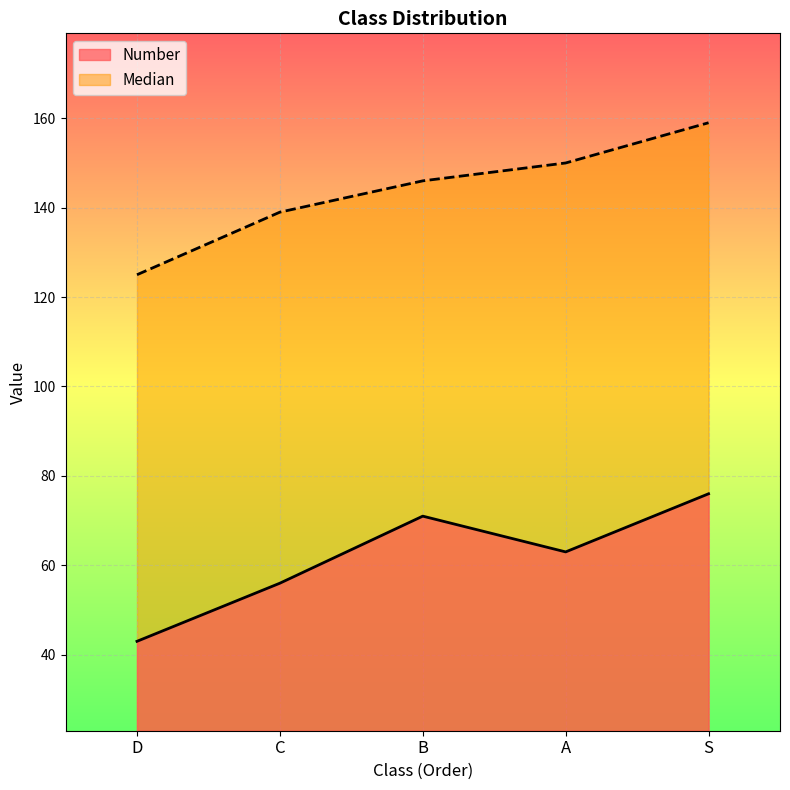

The Median series shows 150 at A. True or false?

True